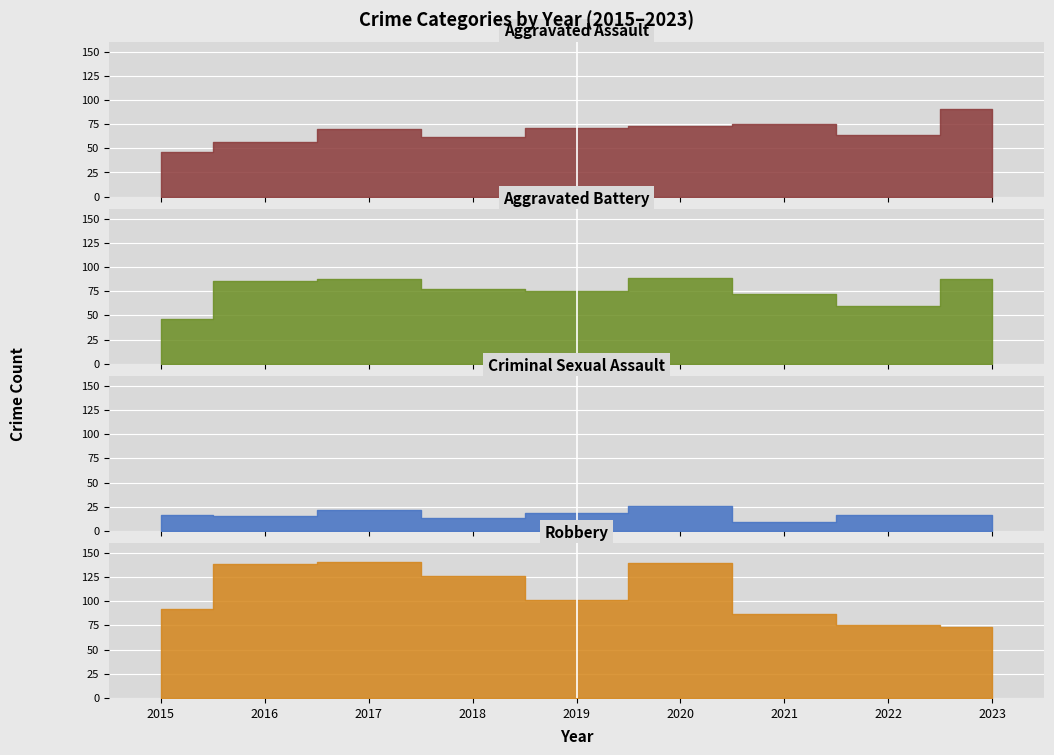

How many values in the Robbery series exceed 101?

4